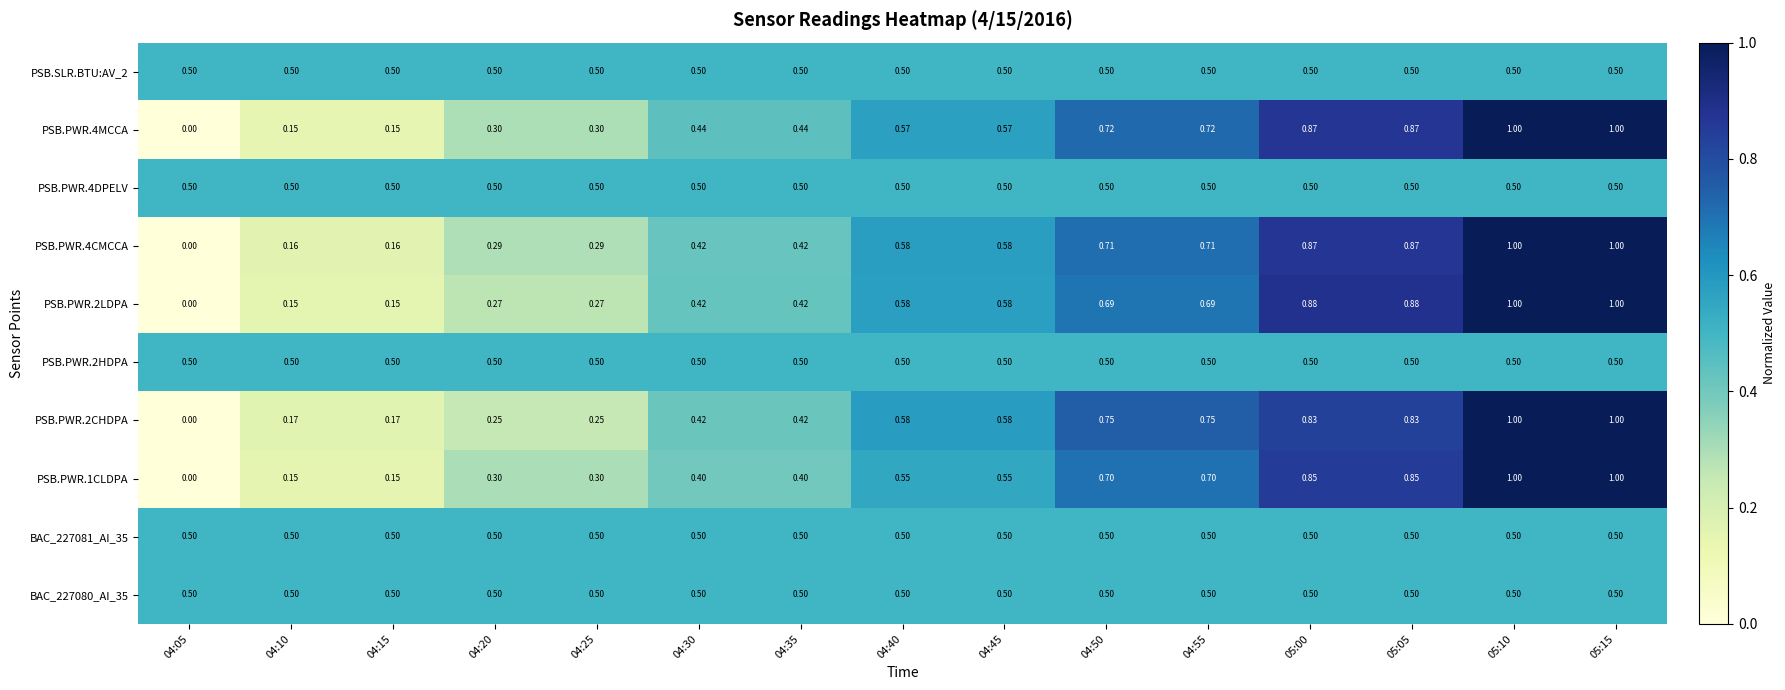

Which category has the lowest value across all series?

04:05